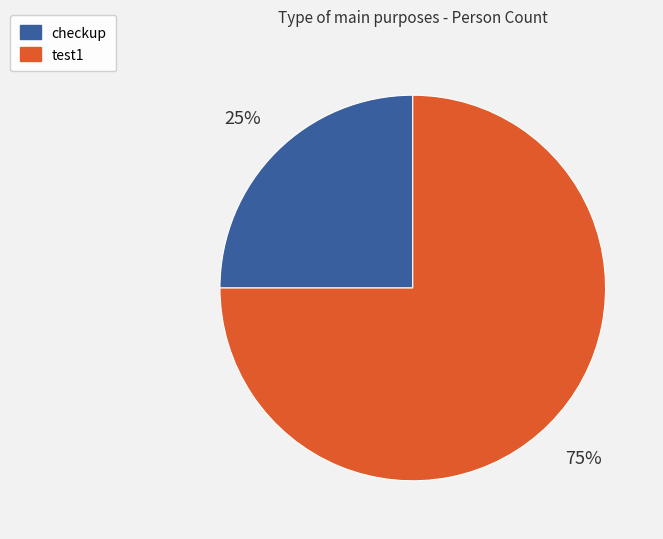

How many slices are in this pie chart?

2